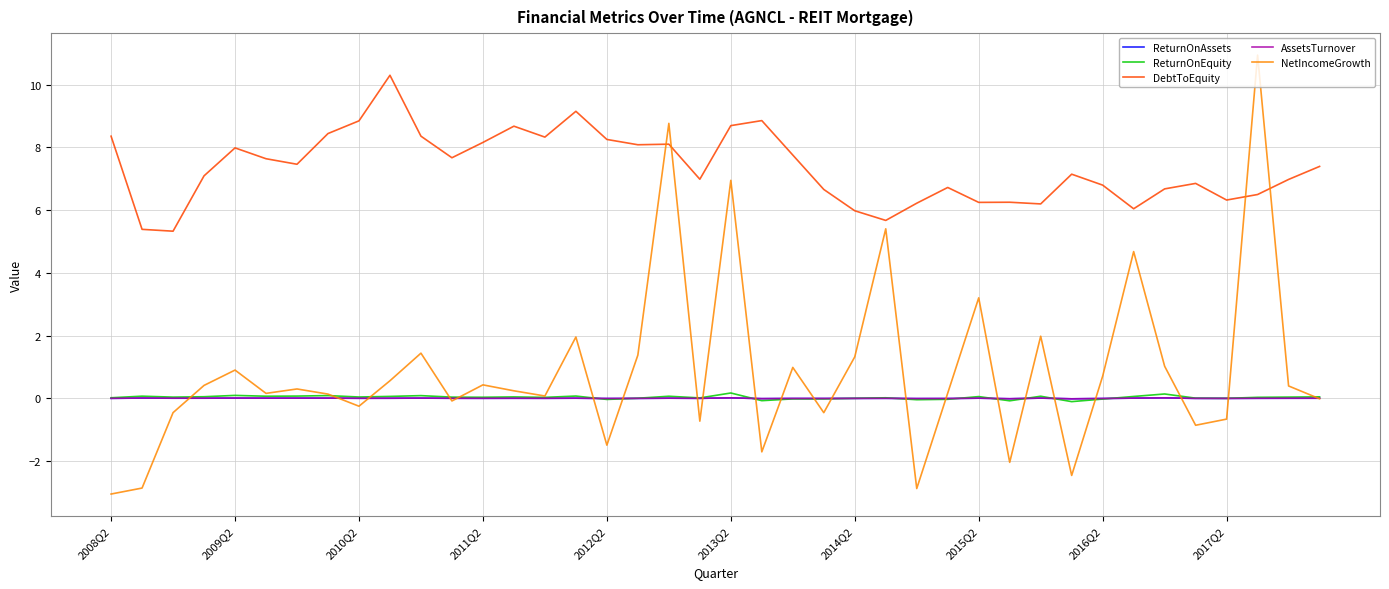

How many values in the AssetsTurnover series exceed 0?

31